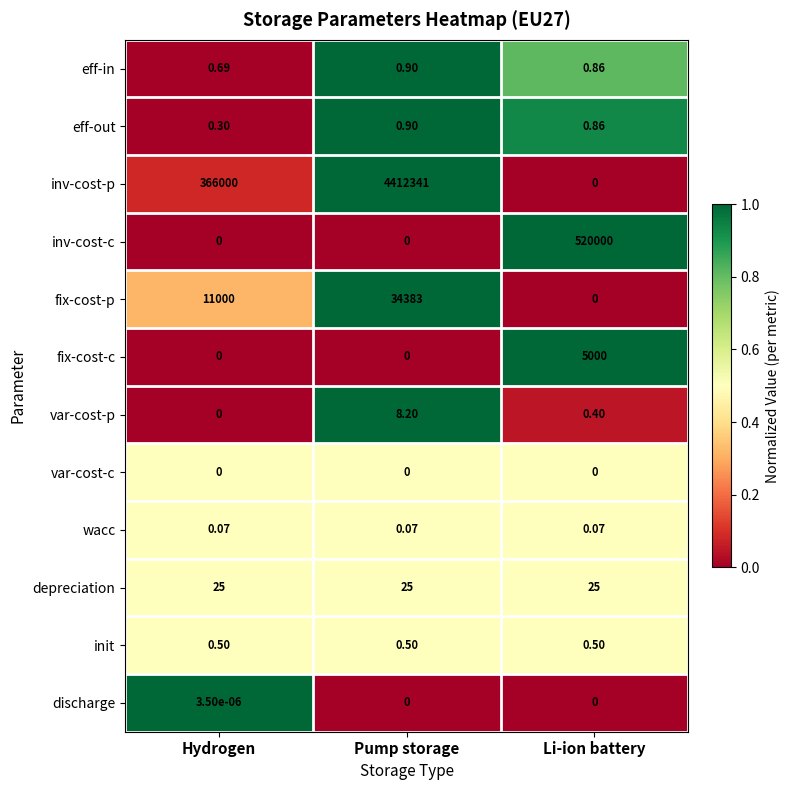

What is the difference between the highest and lowest values at Hydrogen?

366000.0